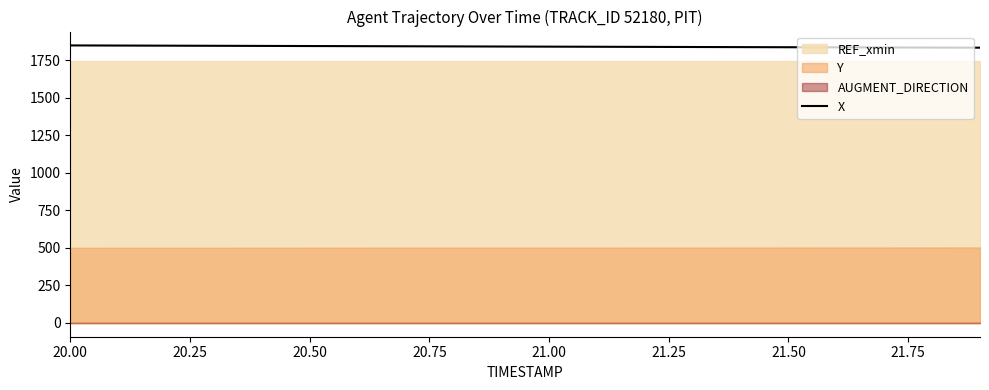

What is the maximum value for X?

1849.7